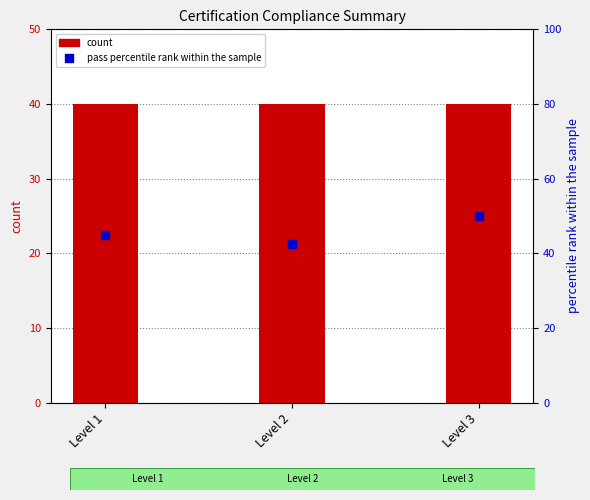

What is the total value across all series at Level 3?

90.0